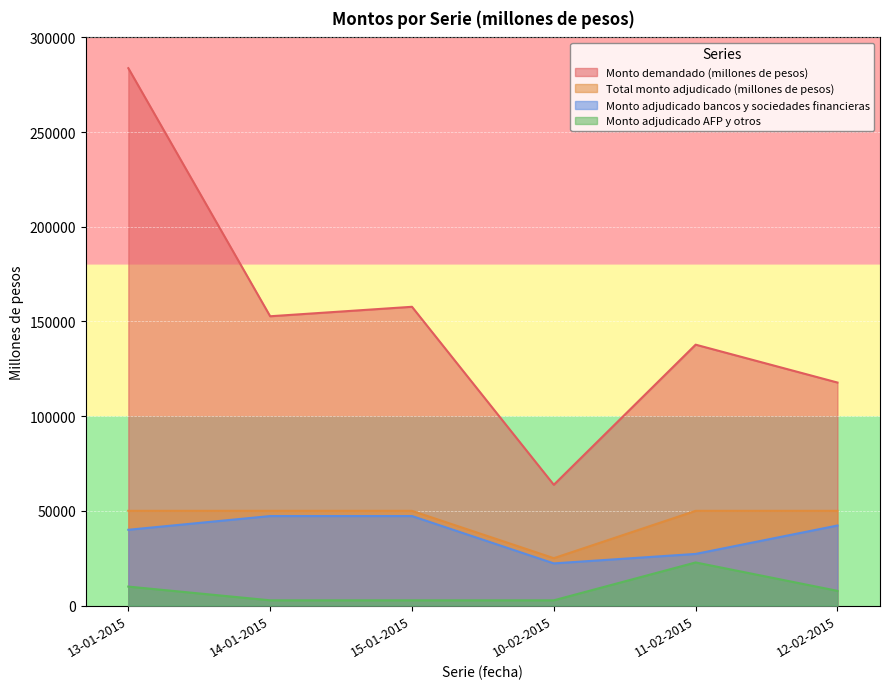

How many lines are shown in the chart?

4